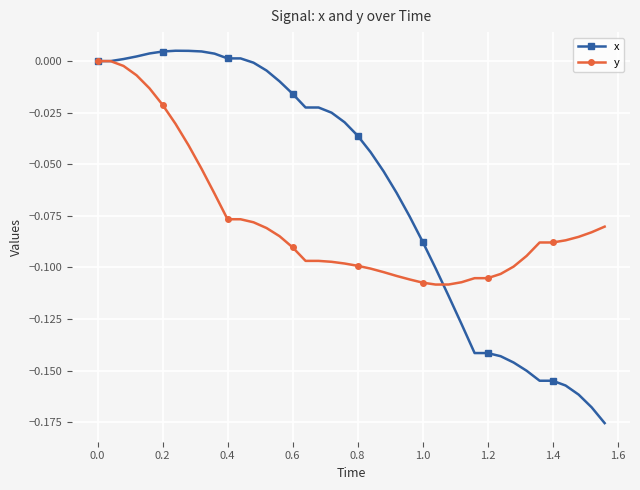

Which series has the largest total across all categories?

x